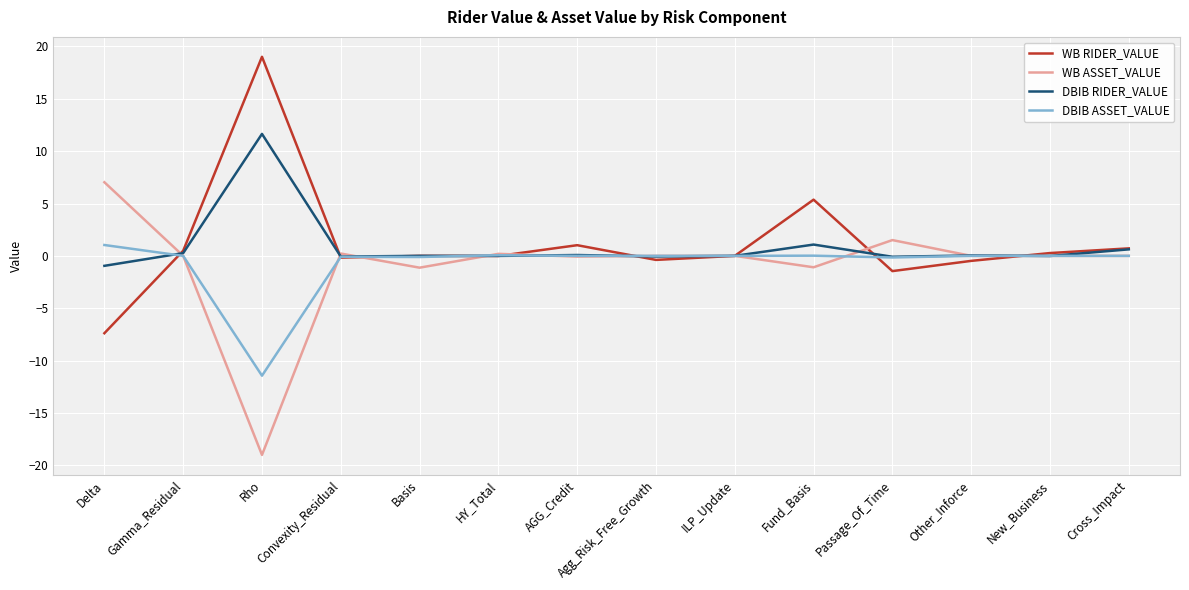

What is the greatest value displayed?

19.0